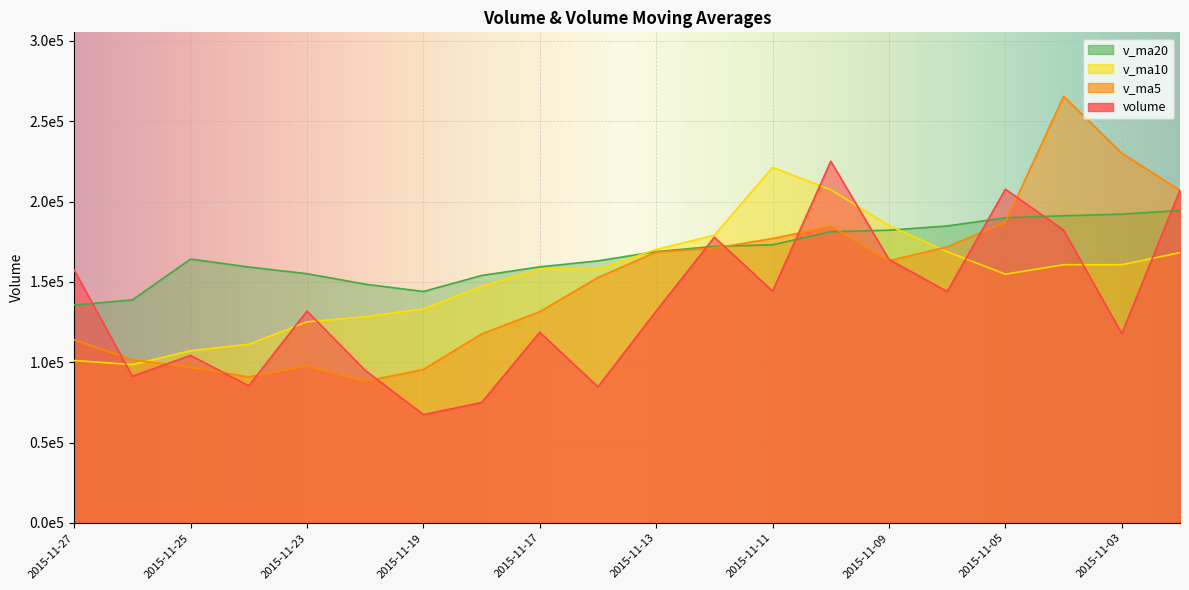

Is the value of v_ma5 at 2015-11-24 greater than the value of v_ma10 at 2015-11-09?

No